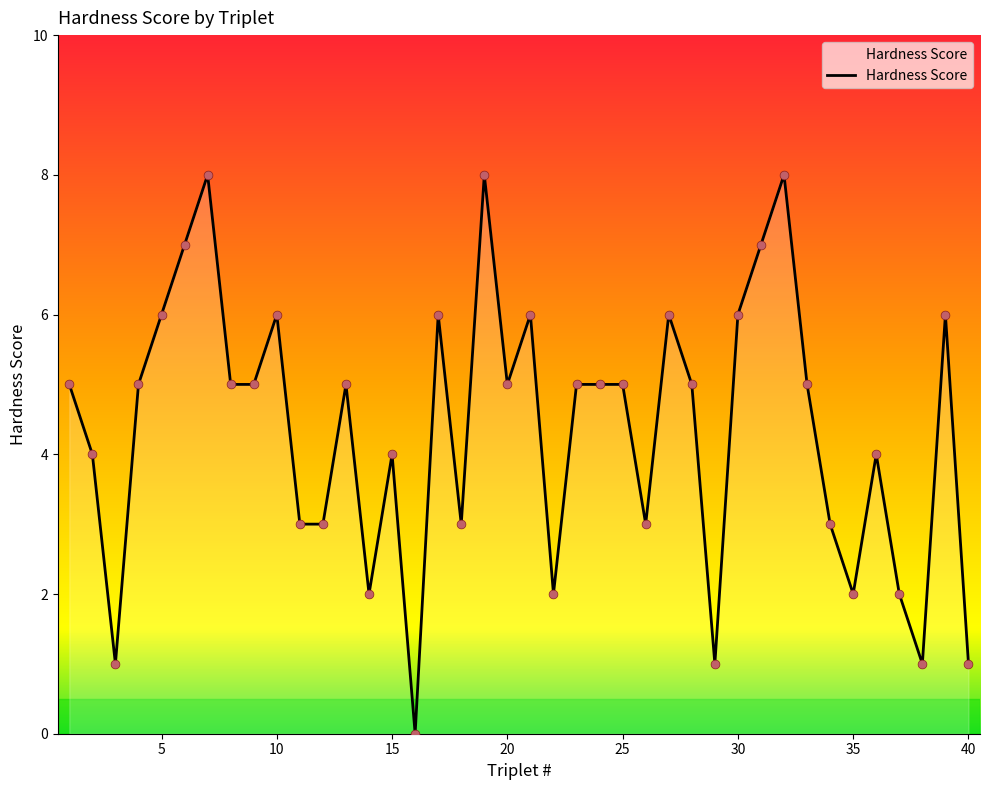

What is the greatest value displayed?

8